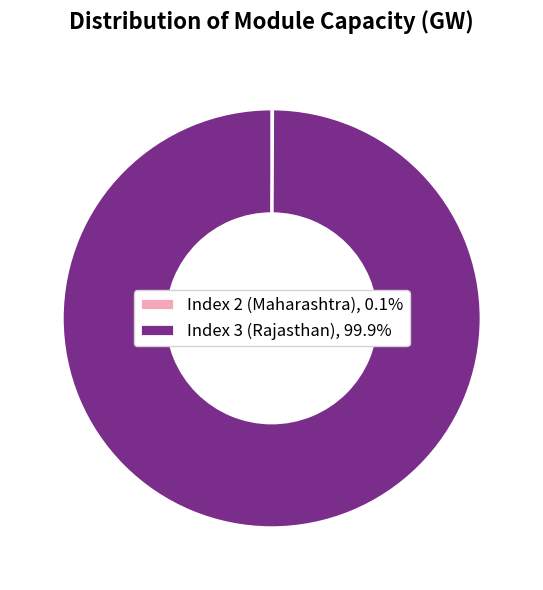

Is Index 3 (Rajasthan), 99.9% the majority of the pie?

Yes